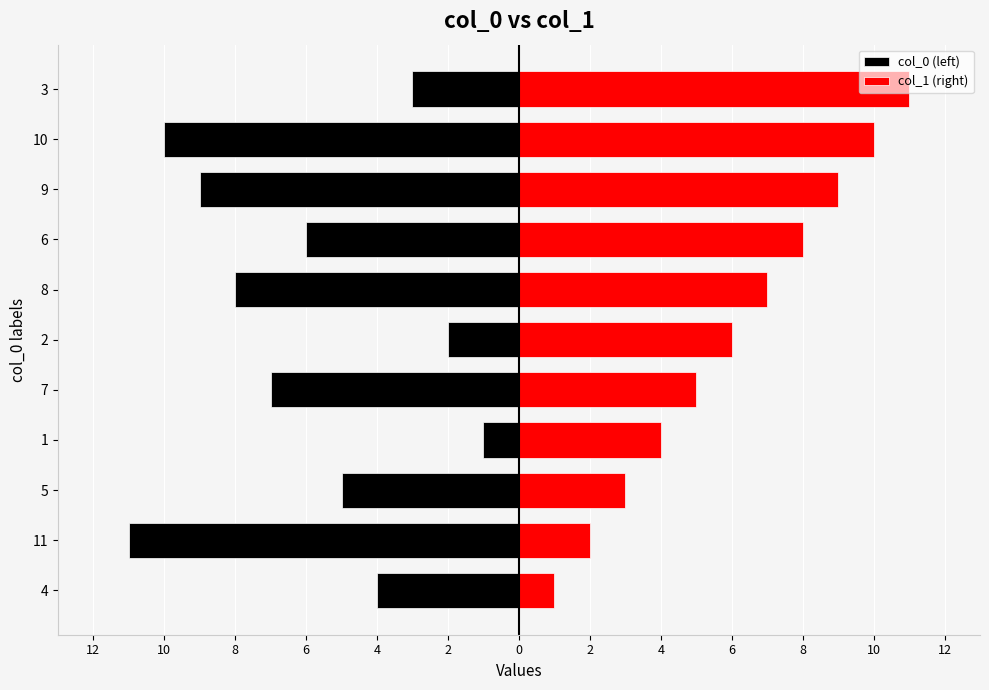

At how many categories does at least one series exceed -4?

11